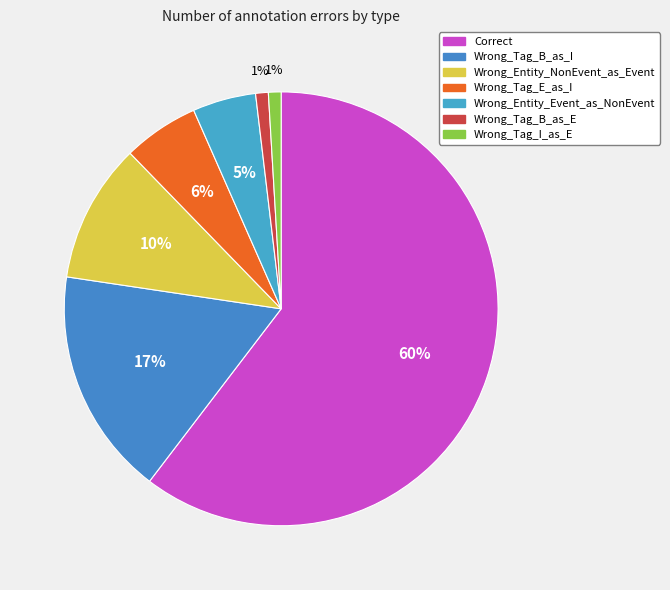

What is the largest slice in the pie chart?

Correct